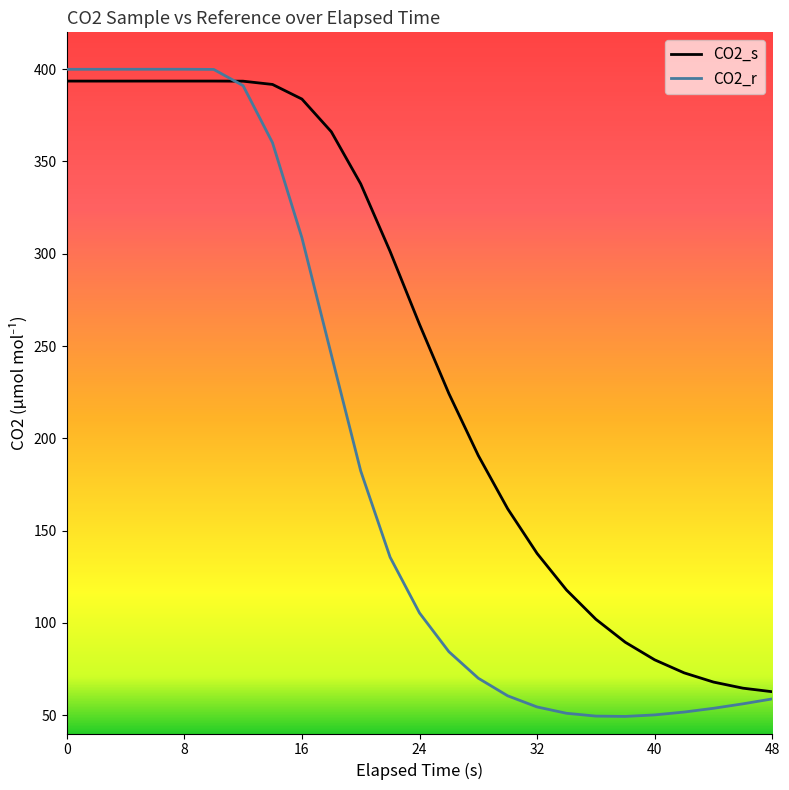

What is the maximum value shown in the chart?

400.0